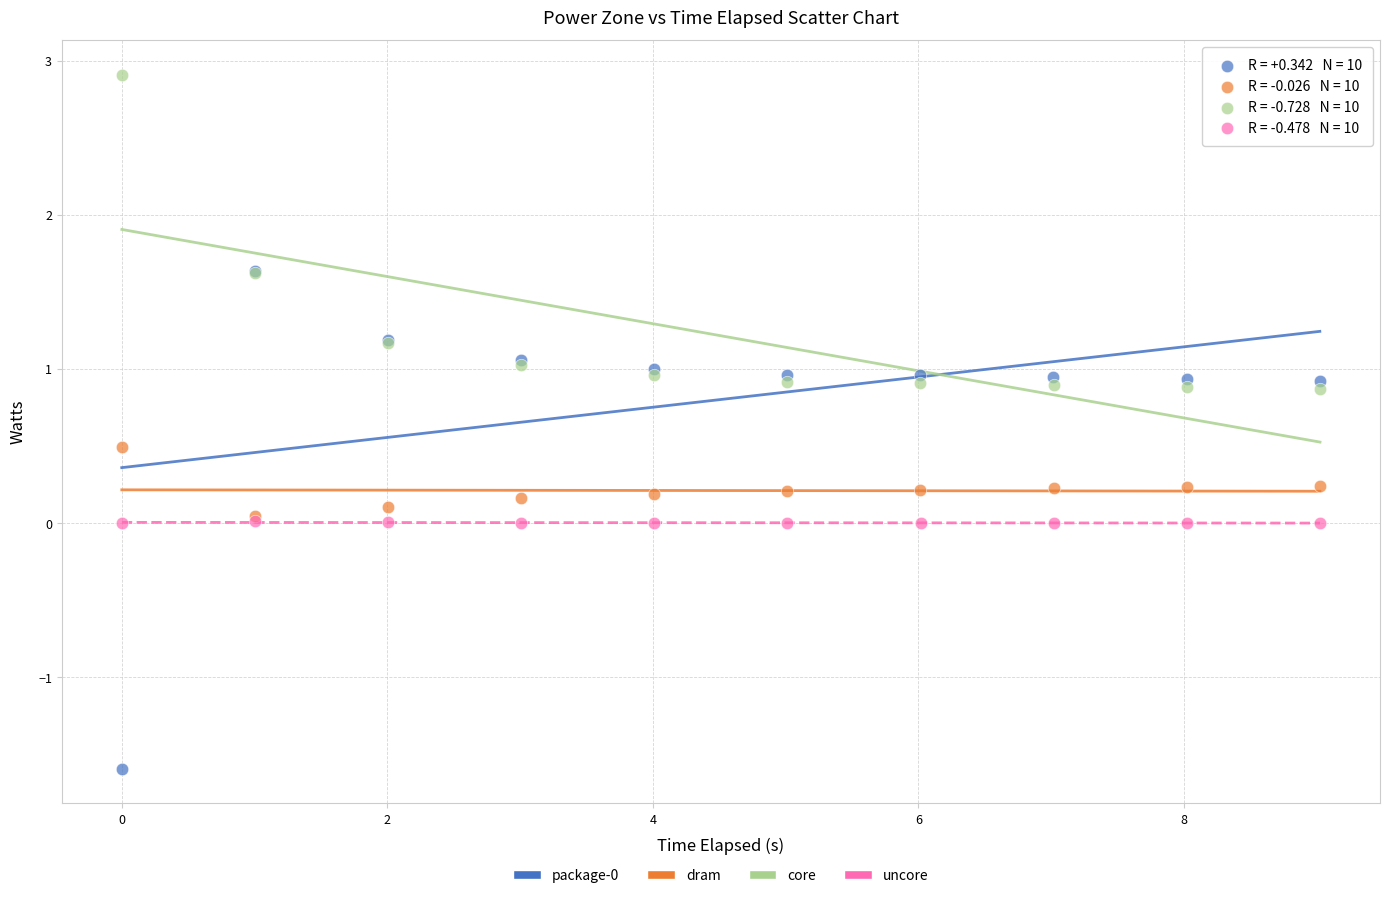

Which series contains the highest Y value?

core